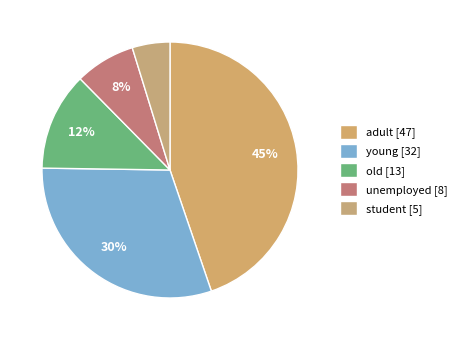

Do adult and student together represent more than half of the pie?

No